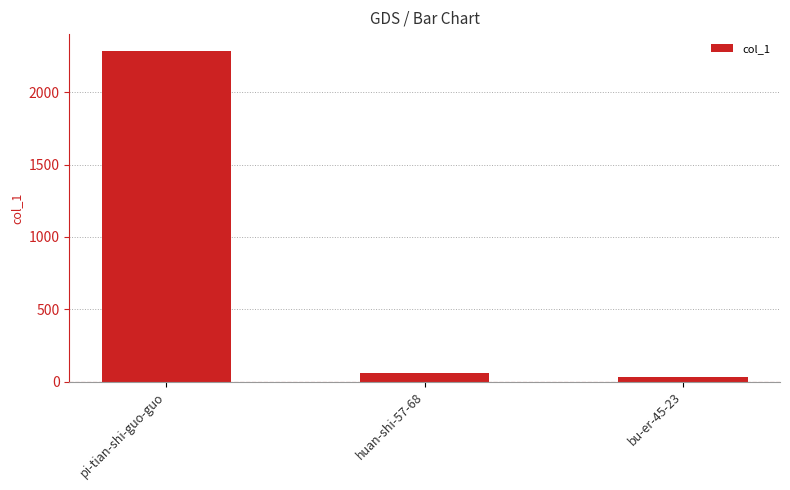

What is the maximum value shown in the chart?

2287